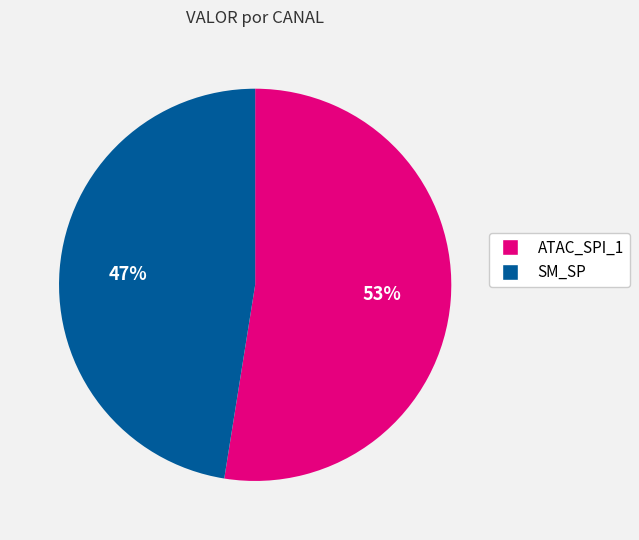

Which slice is the smallest?

SM_SP